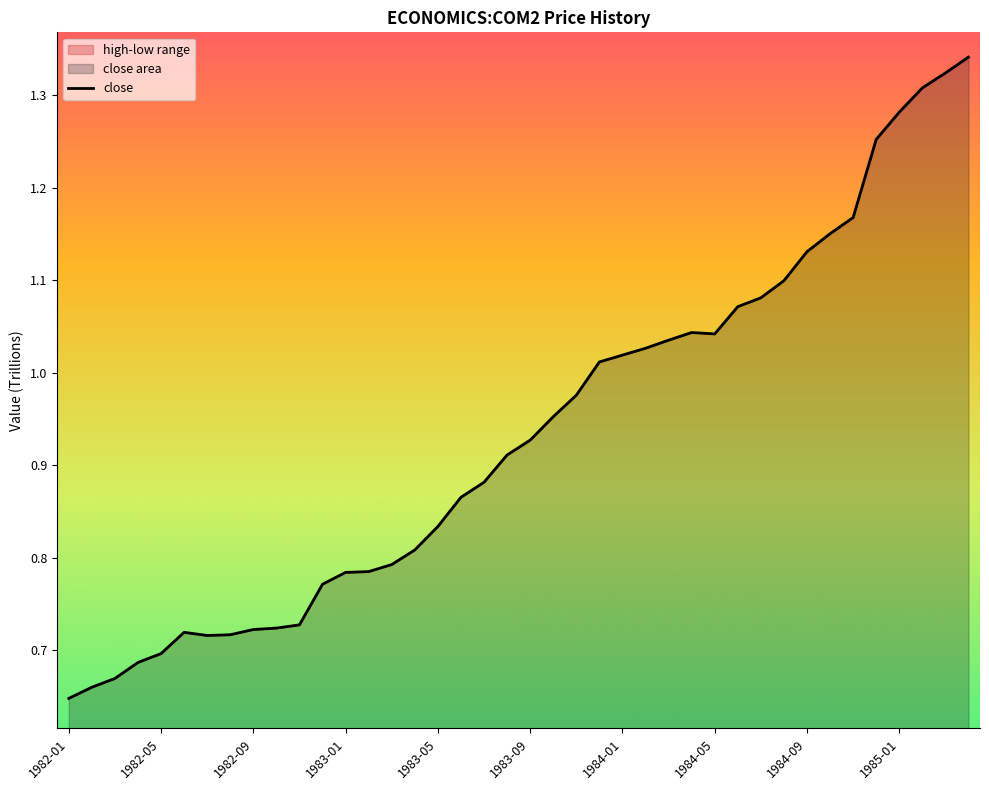

What is the value of the 20th point from the left?

0.9